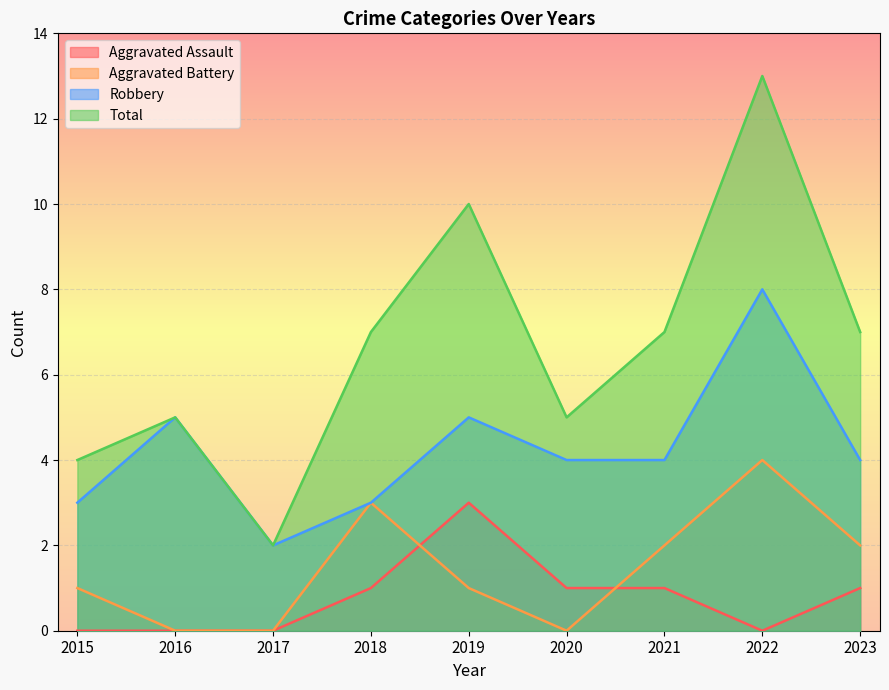

What are all the series names shown in the legend?

Aggravated Assault, Aggravated Battery, Robbery, Total